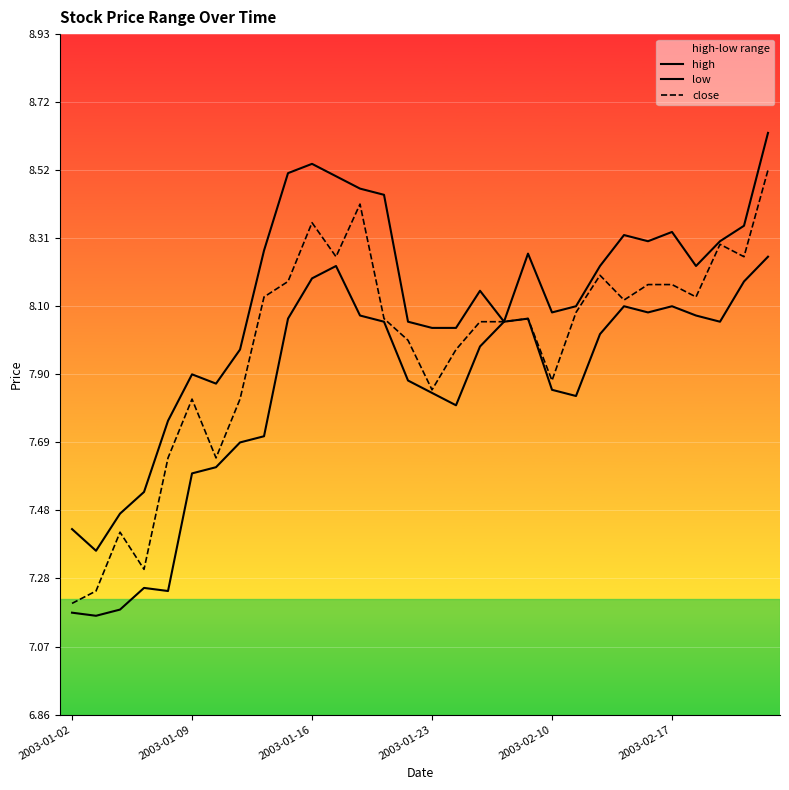

How many interior local peaks does the high series have?

6